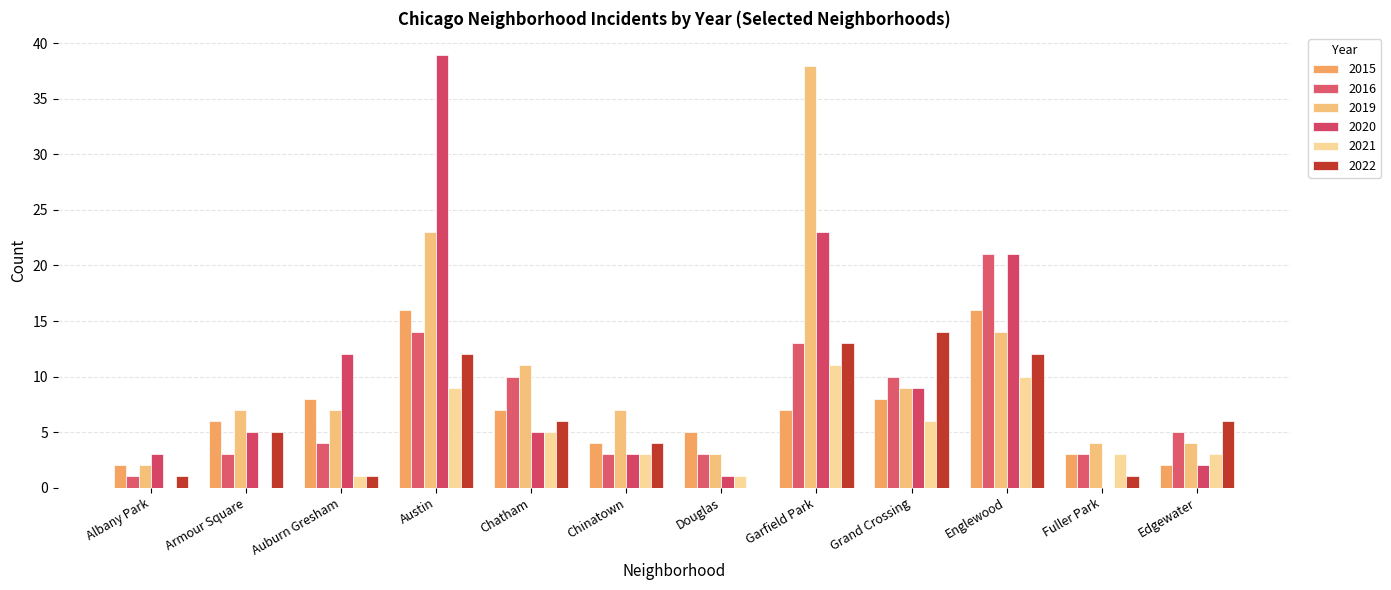

Which label corresponds to the largest value in the chart?

Austin